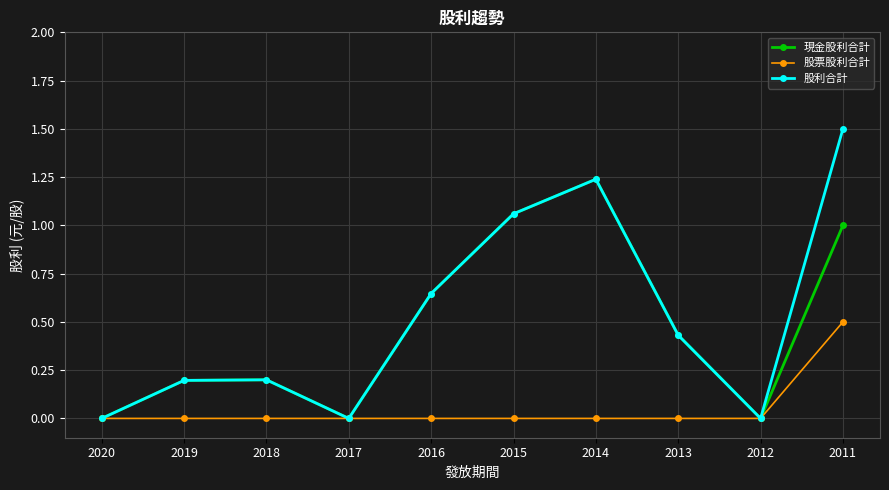

What value does the 股利合計 series have at 2011?

1.5